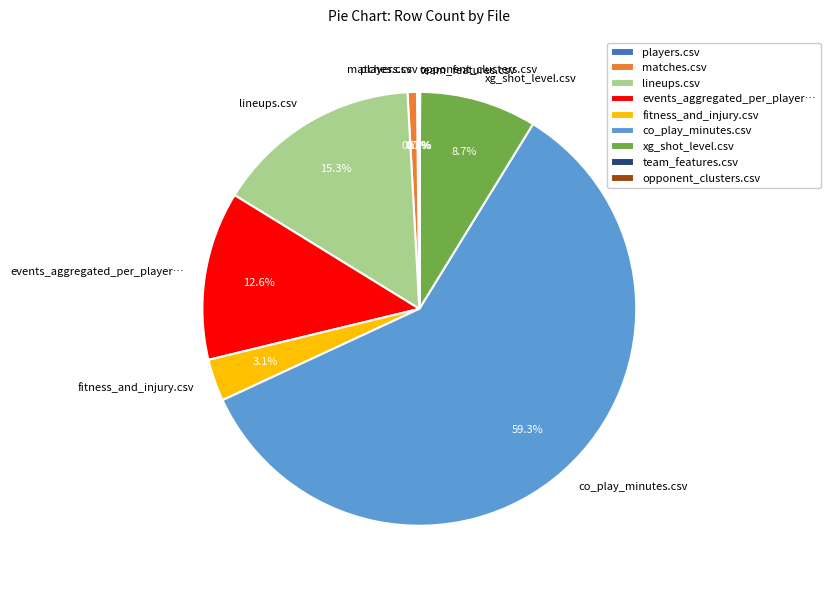

To the nearest percent, what is the difference between the largest and smallest slice percentages?

59%